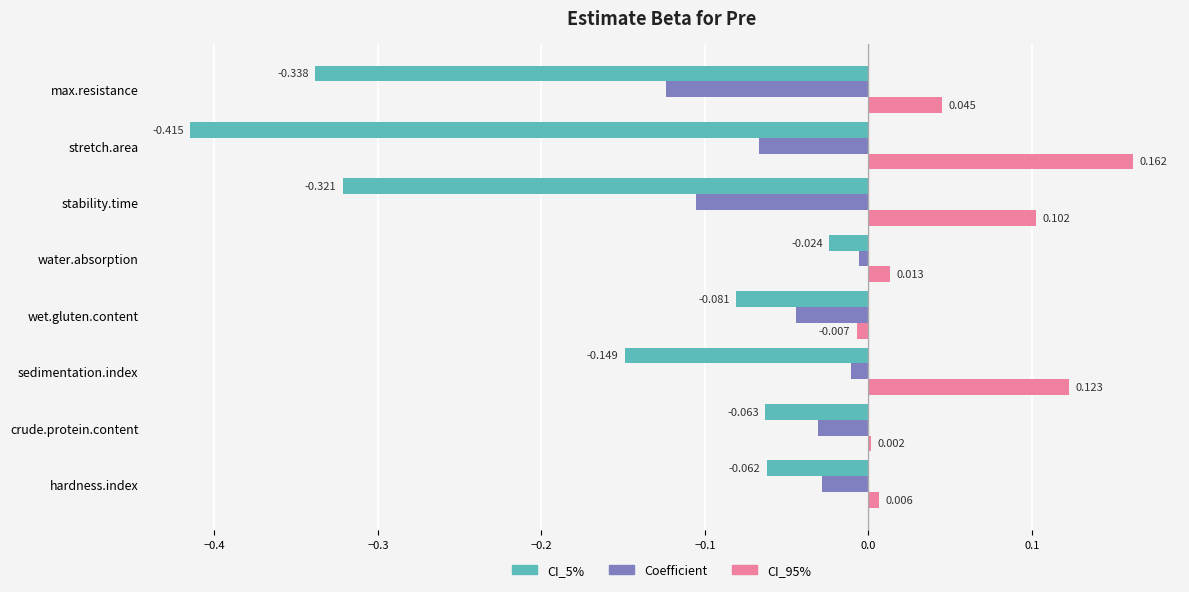

Is the value of Coefficient at wet.gluten.content greater than the value of CI_5% at sedimentation.index?

Yes